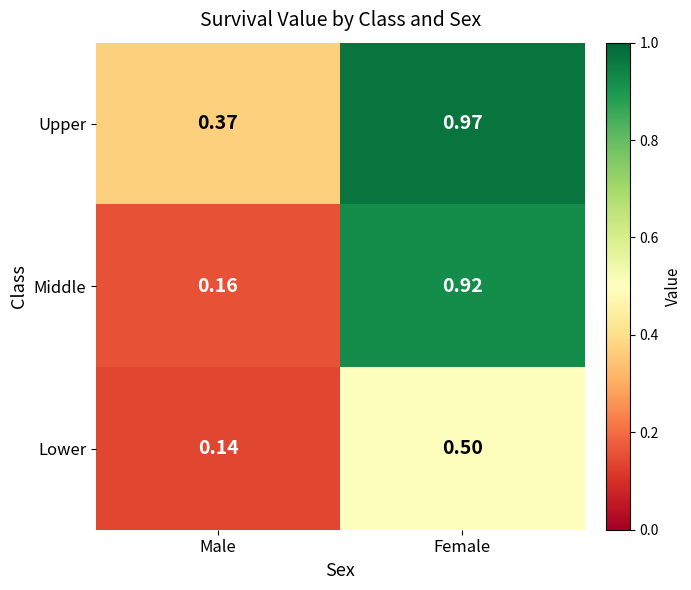

At which category does the chart reach its minimum across all series?

Male